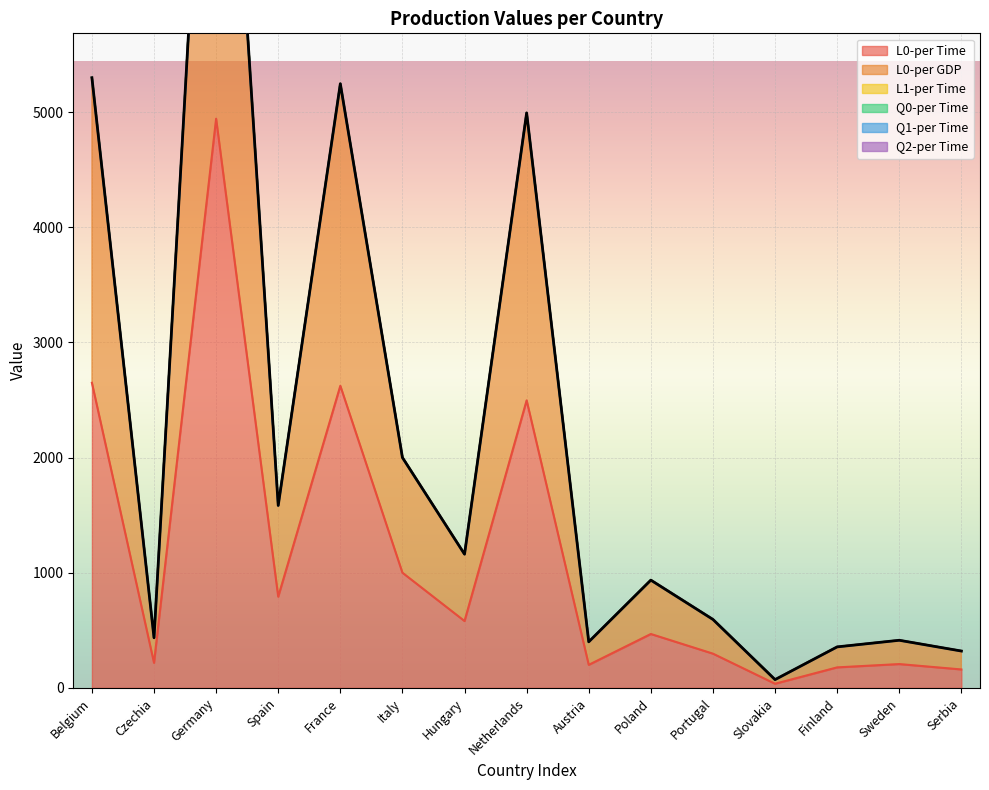

True or false: Q2-per Time has more than 2 interior local peaks.

False